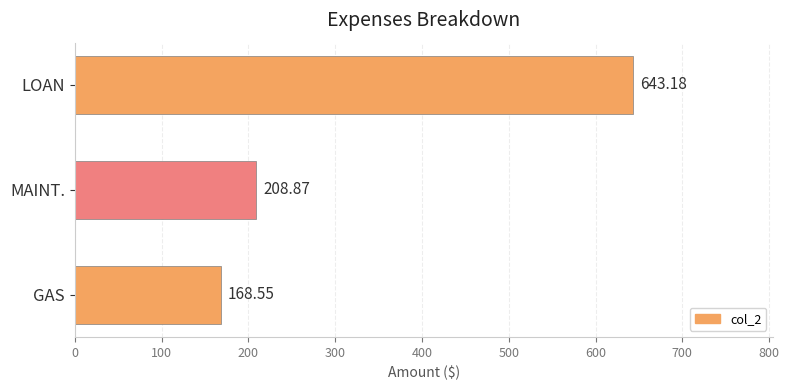

At which category does the chart reach its peak across all series?

LOAN